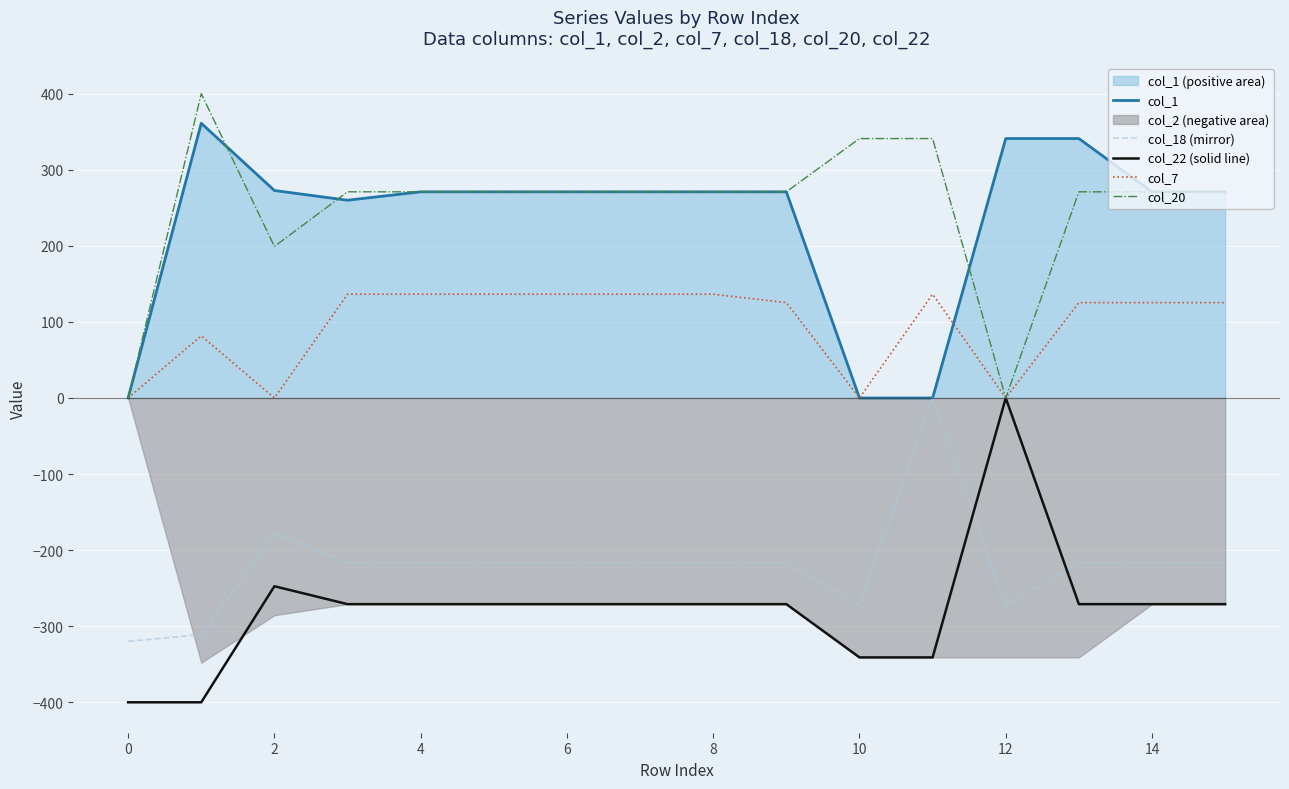

True or false: col_1 and col_22 (solid line) intersect in this chart.

False